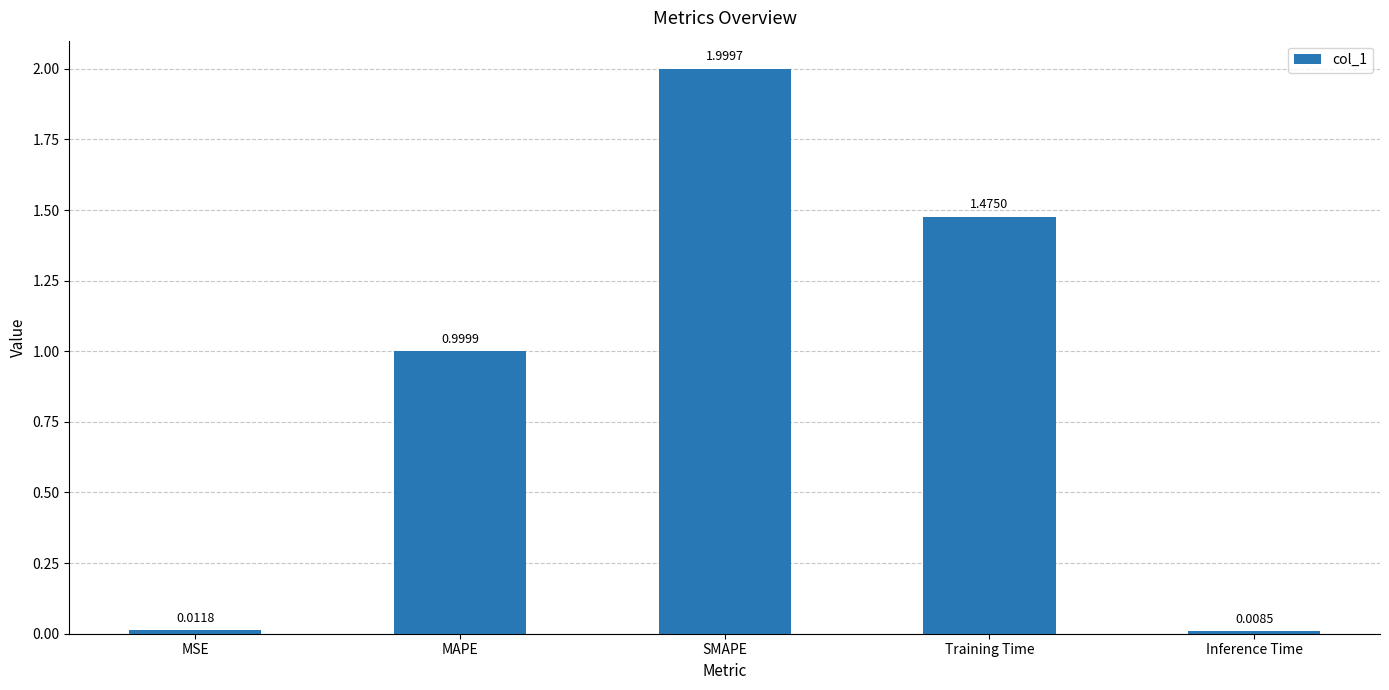

Rank the categories by value from highest to lowest.

SMAPE, Training Time, MAPE, MSE, Inference Time